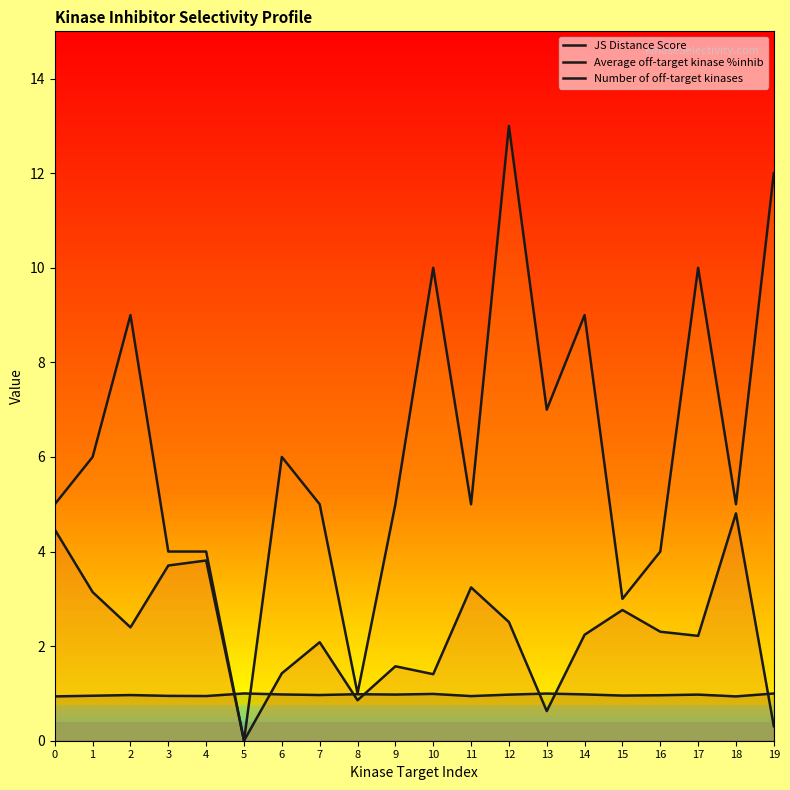

Rank the series at 4 from highest to lowest value.

Number of off-target kinases, Average off-target kinase %inhib, JS Distance Score